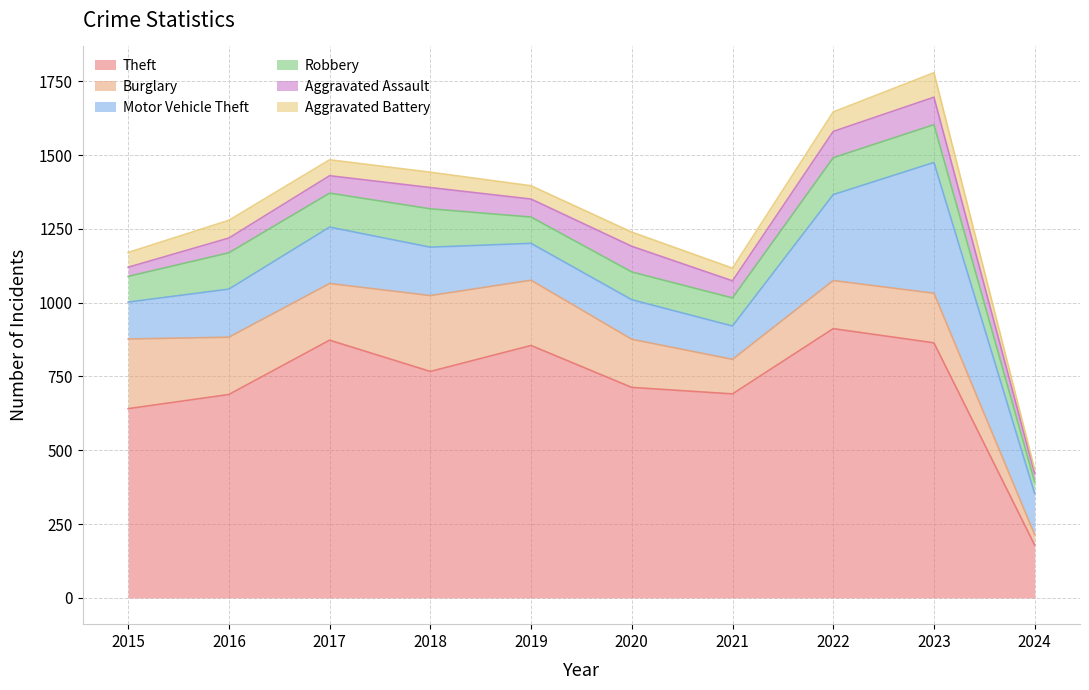

What is the sum of all Aggravated Battery values?

514